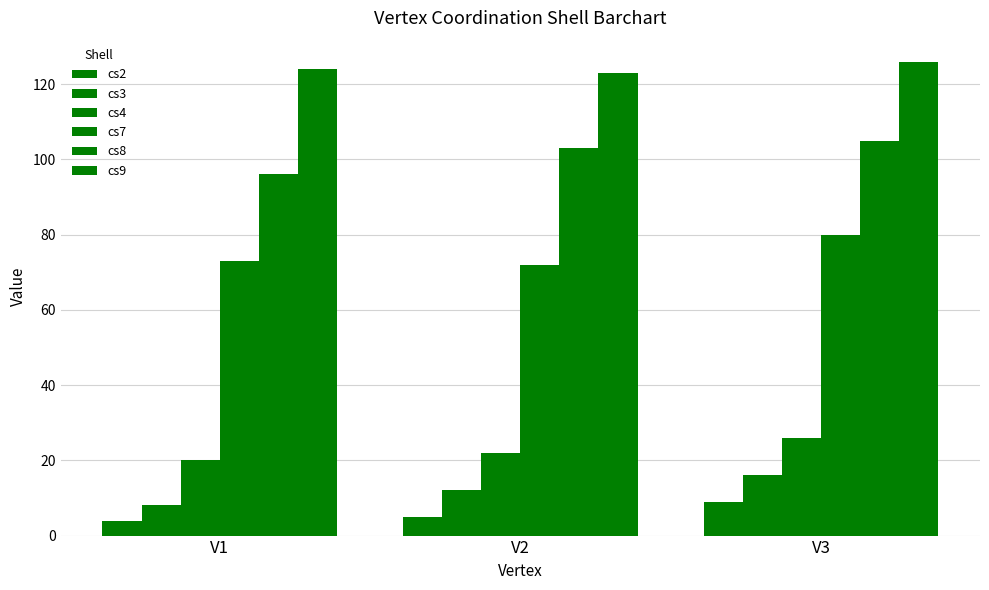

Are the bars horizontal?

No